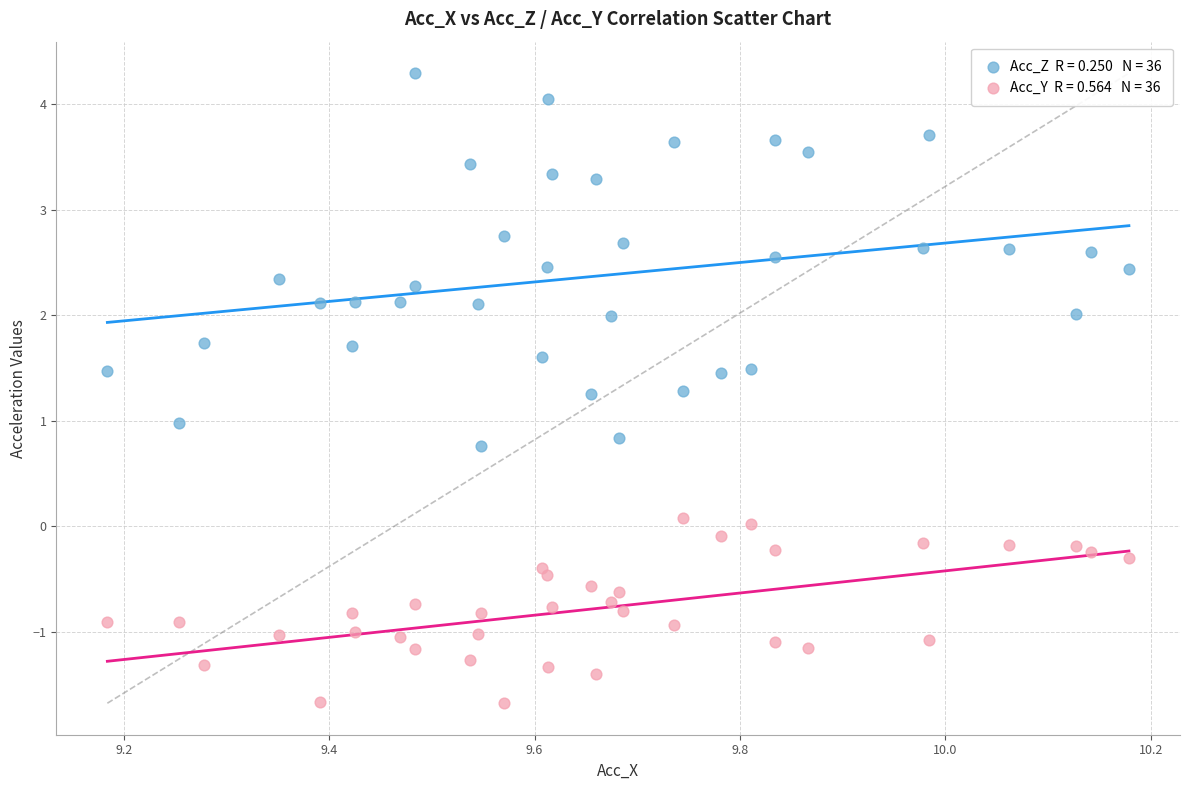

Across all data points, what is the range of X values (max minus min)?

1.0